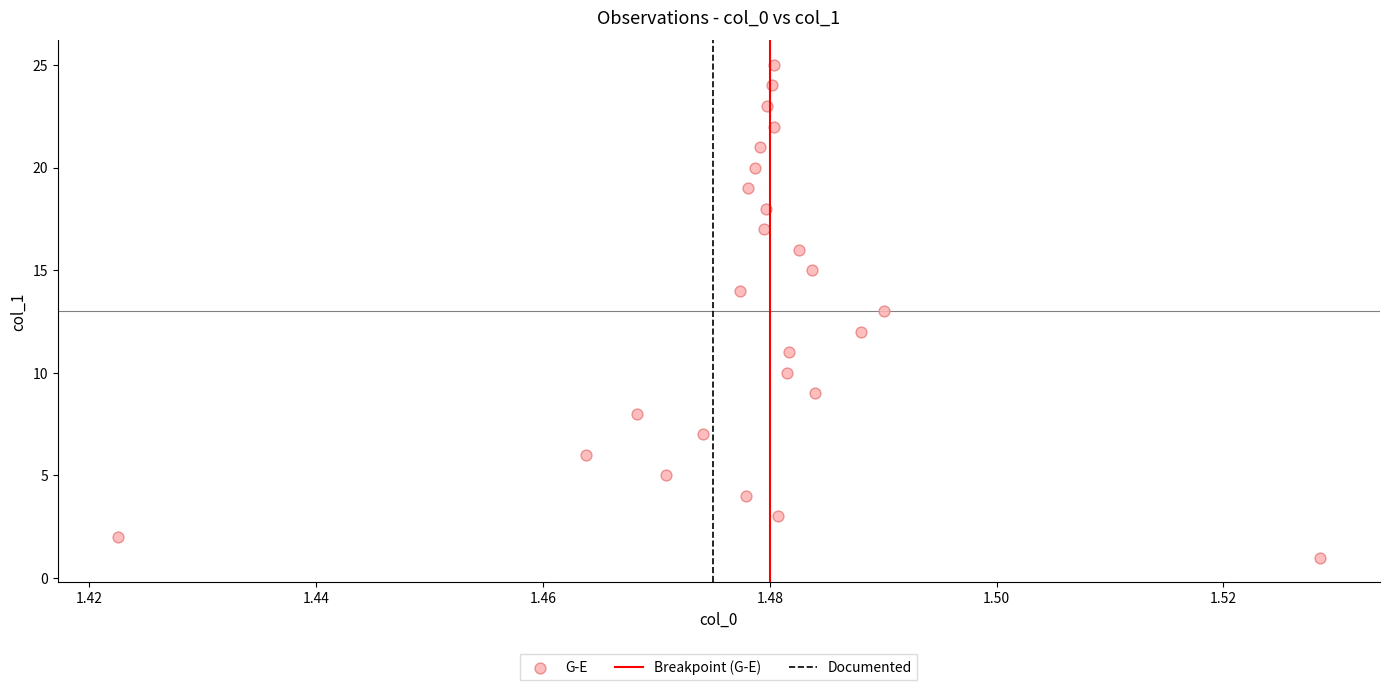

What is the range of Y values (max minus min)?

24